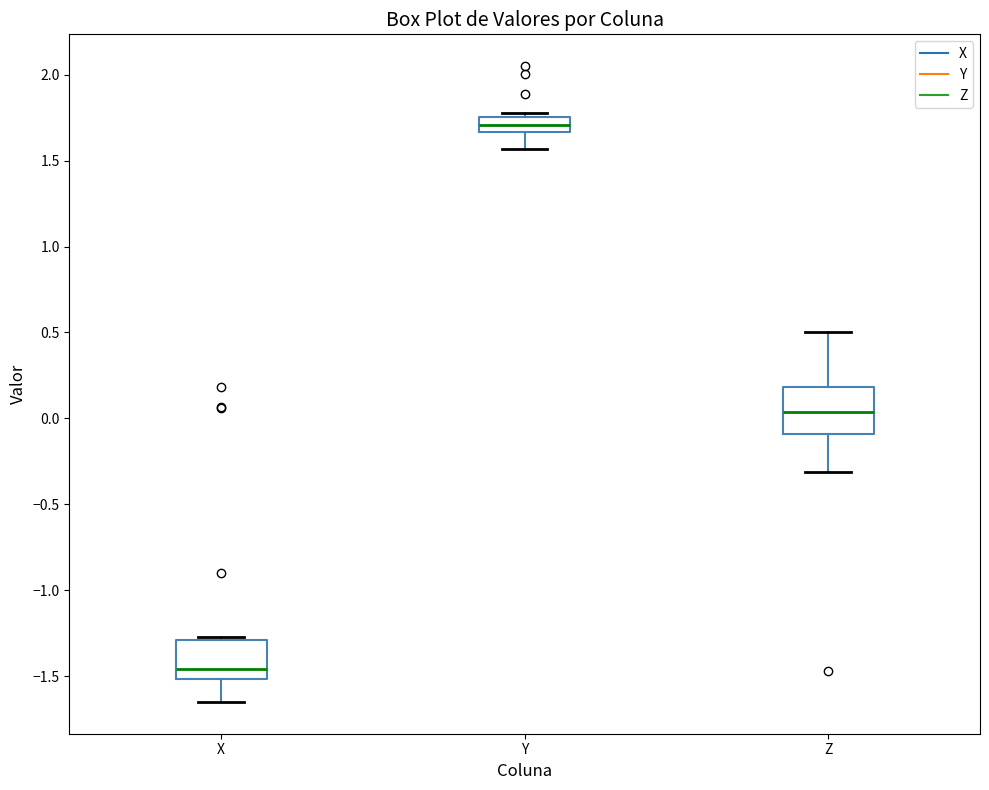

Reading left to right, read every box against the y-axis: the position of its median line, the range the box covers, and the ends of its whiskers. The values are not printed on the chart, so give them approximately, as read against the axis.

X: median -1.45, box -1.50 to -1.30, whiskers -1.65 to -1.25
Y: median 1.70, box 1.65 to 1.75, whiskers 1.55 to 1.80
Z: median 0.05, box -0.10 to 0.20, whiskers -0.30 to 0.50